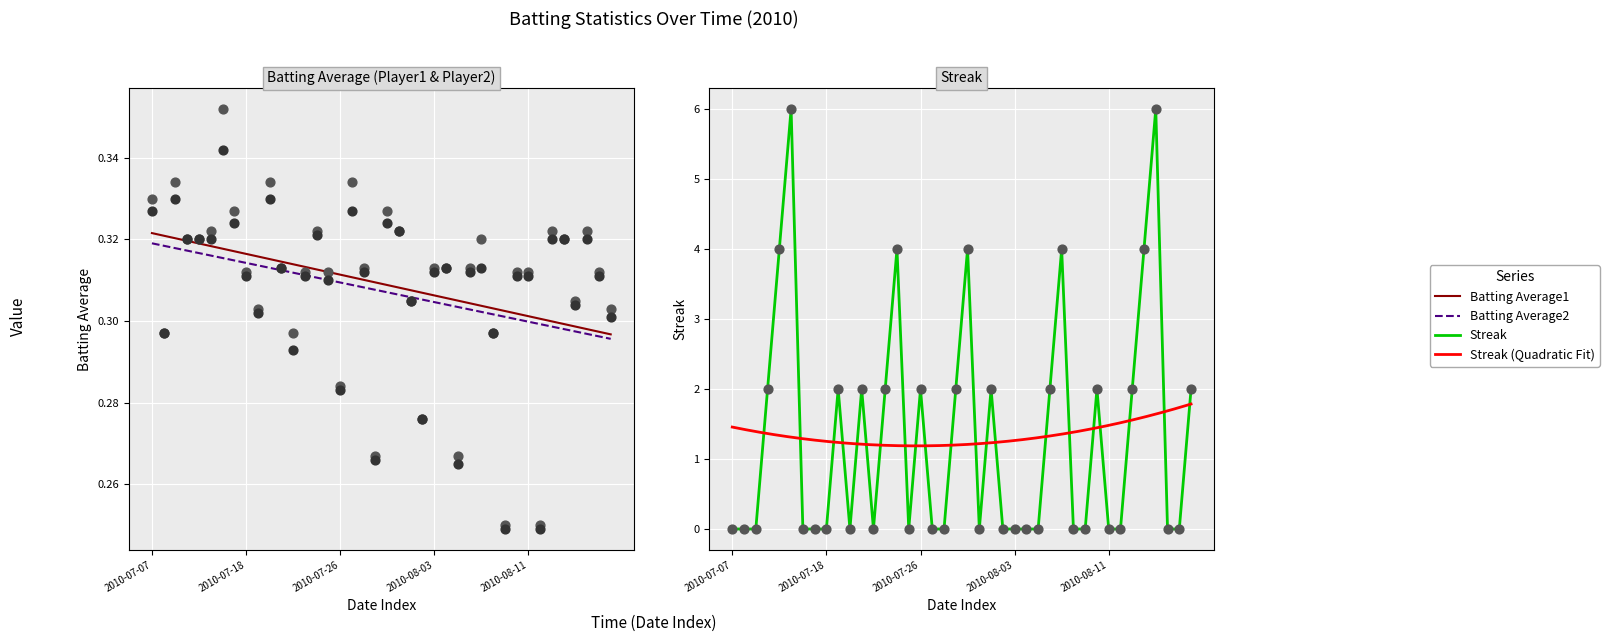

Which series has the largest total across all categories?

Streak